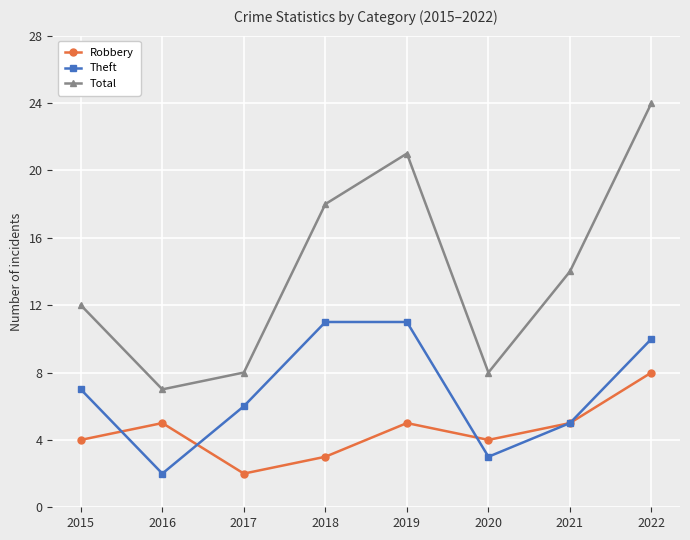

What is the sum of all Total values?

112